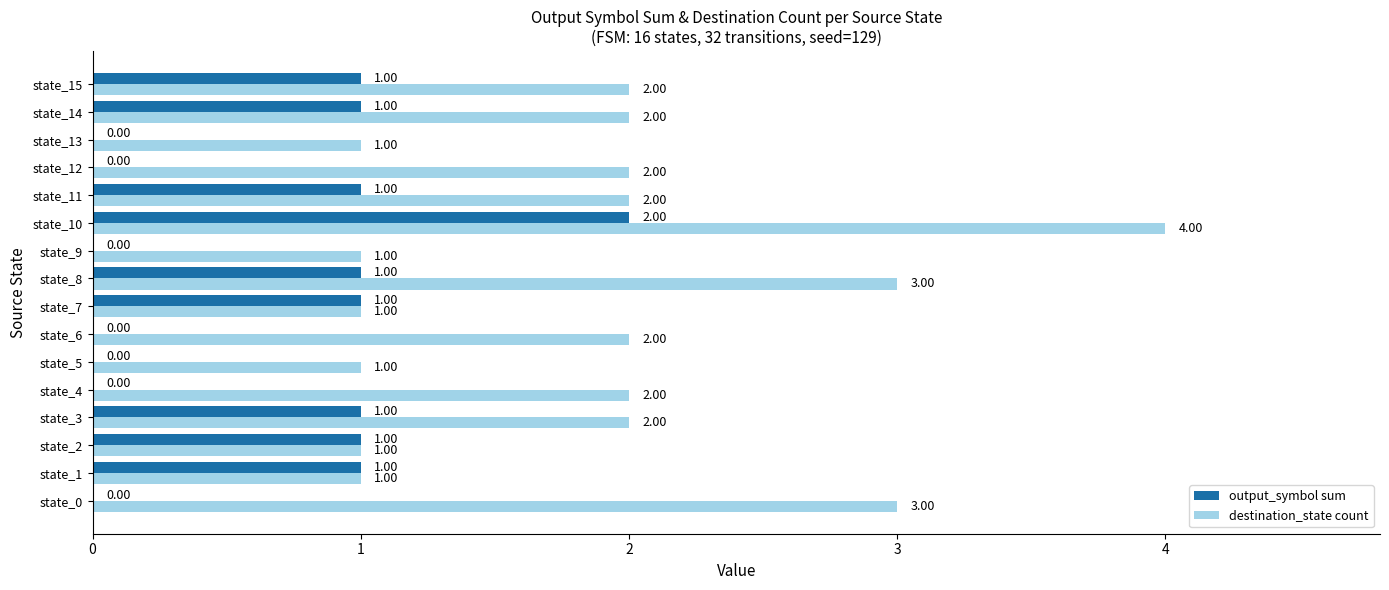

Is the value of destination_state count at state_14 greater than the value of output_symbol sum at state_11?

Yes